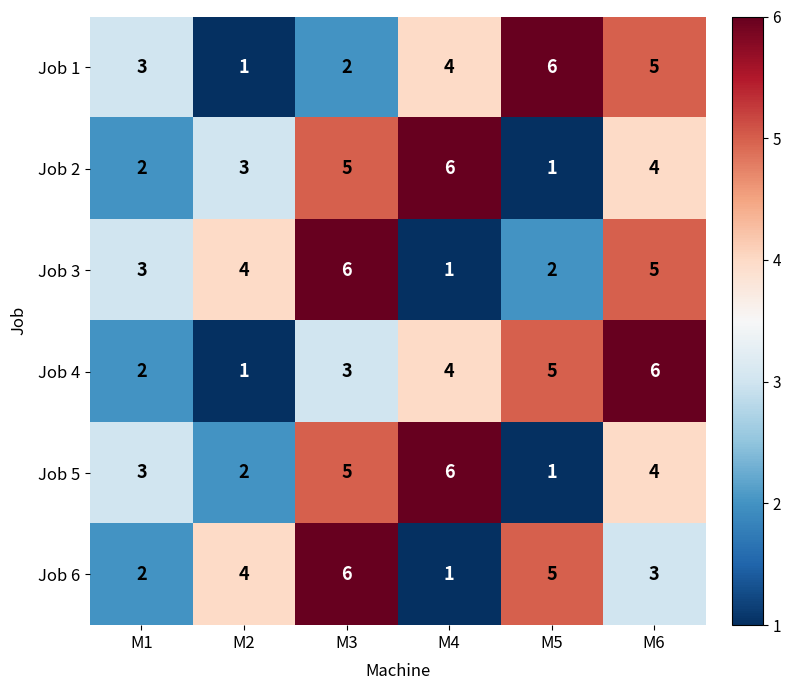

At how many categories does at least one series exceed 5?

4